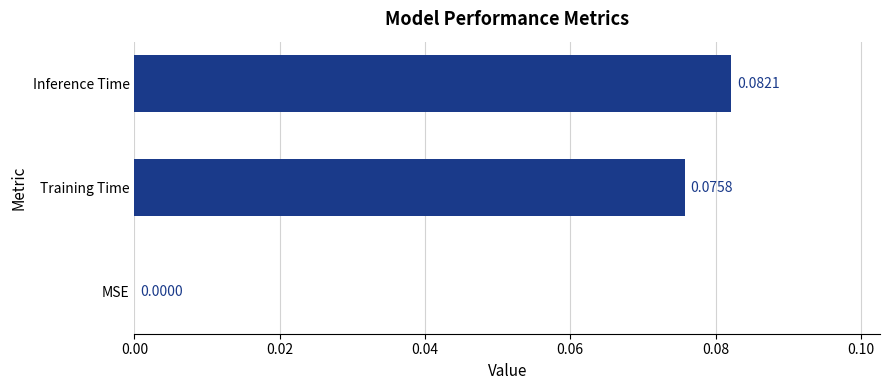

At which label is the value closest to 0?

MSE